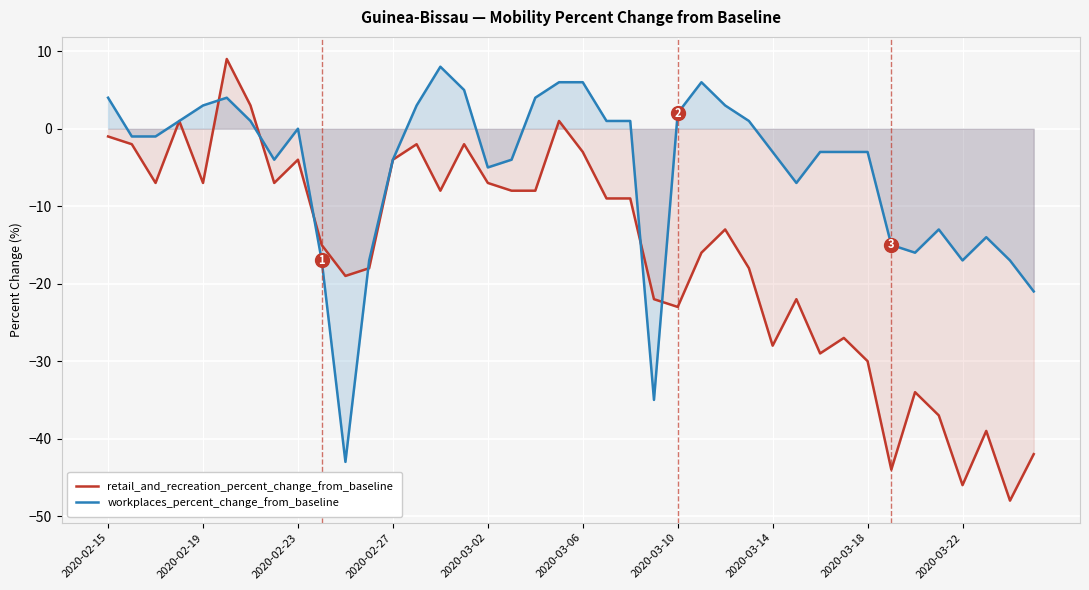

The workplaces_percent_change_from_baseline series shows -17 at 2020-03-22. True or false?

True